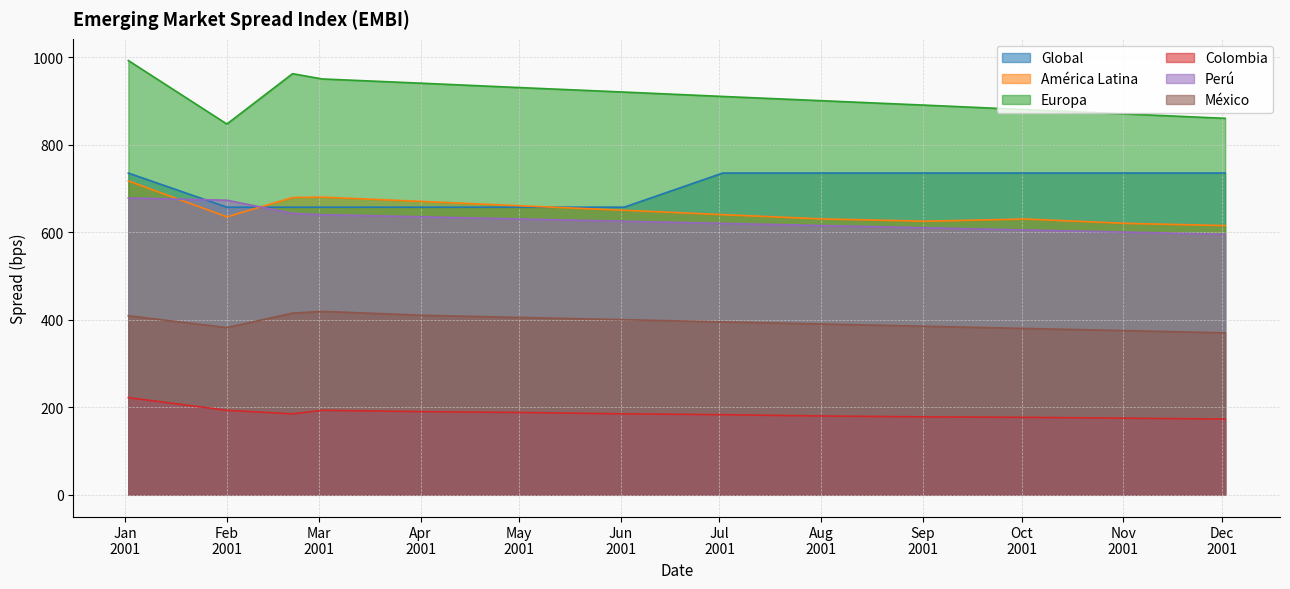

How many distinct data groups are displayed?

6